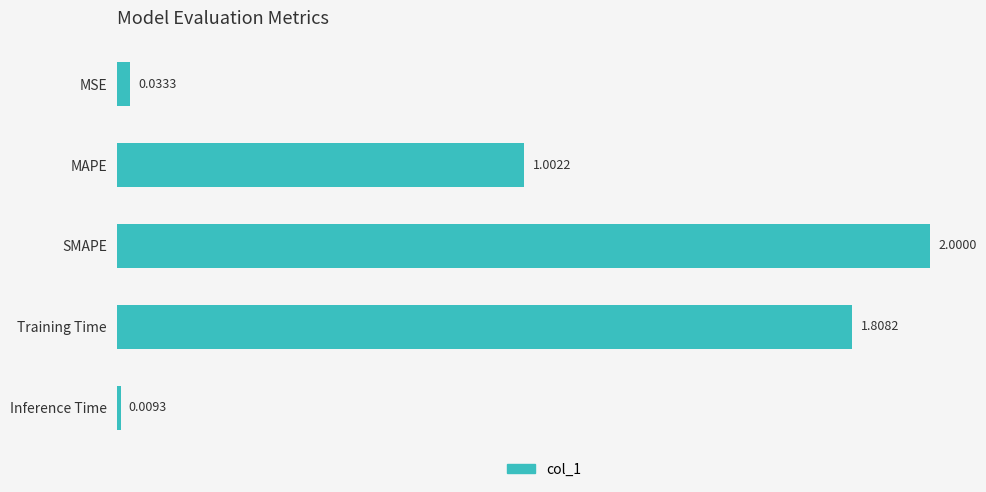

Where is the data nearest to the value 1?

MAPE